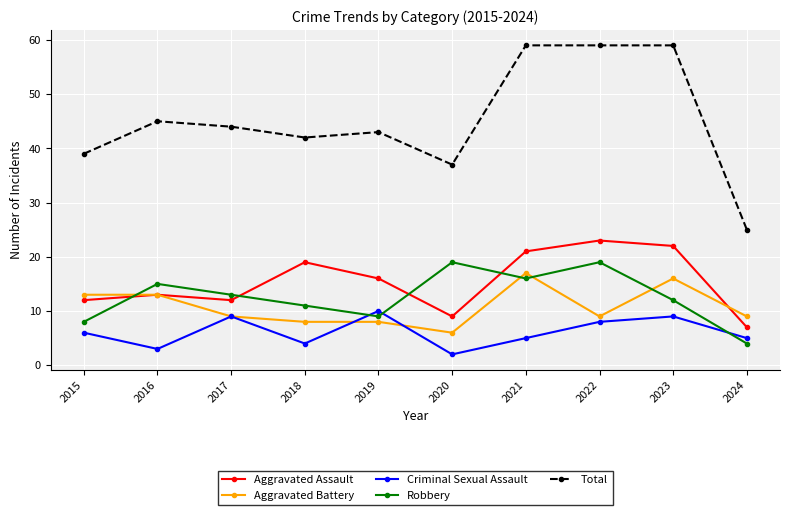

Reading left to right, list all the values displayed in this chart.

Aggravated Assault: 12	13	12	19	16	9	21	23	22	7
Aggravated Battery: 13	13	9	8	8	6	17	9	16	9
Criminal Sexual Assault: 6	3	9	4	10	2	5	8	9	5
Robbery: 8	15	13	11	9	19	16	19	12	4
Total: 39	45	44	42	43	37	59	59	59	25